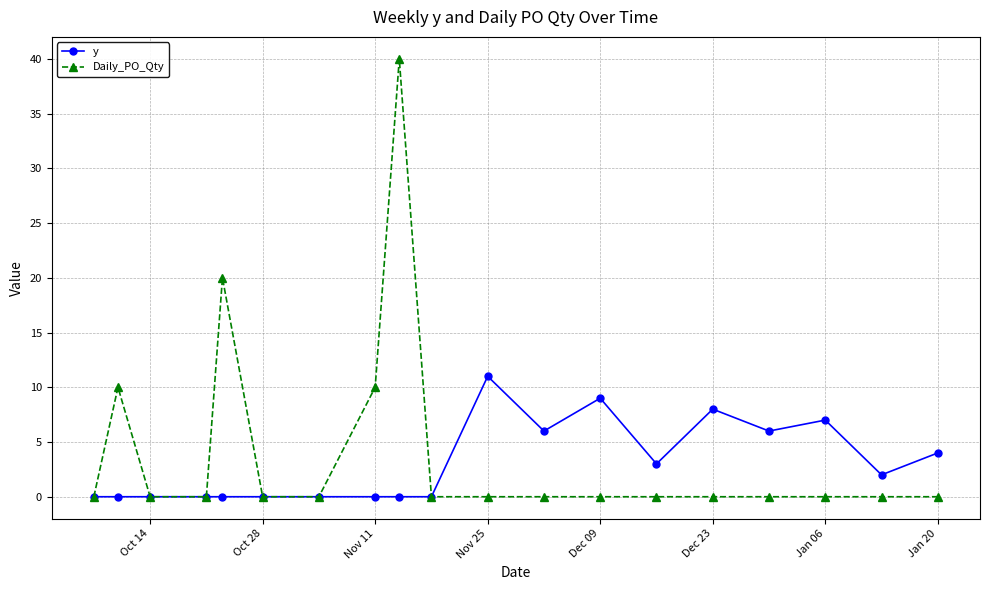

What is the value of the y point at the 19th from the left?

4